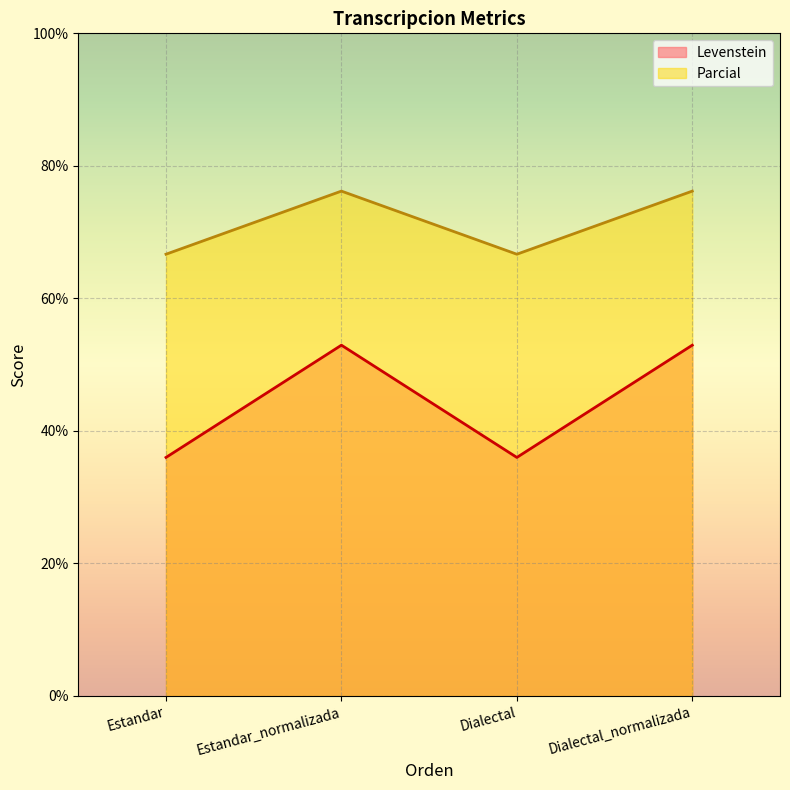

What are all the series names shown in the legend?

Levenstein, Parcial